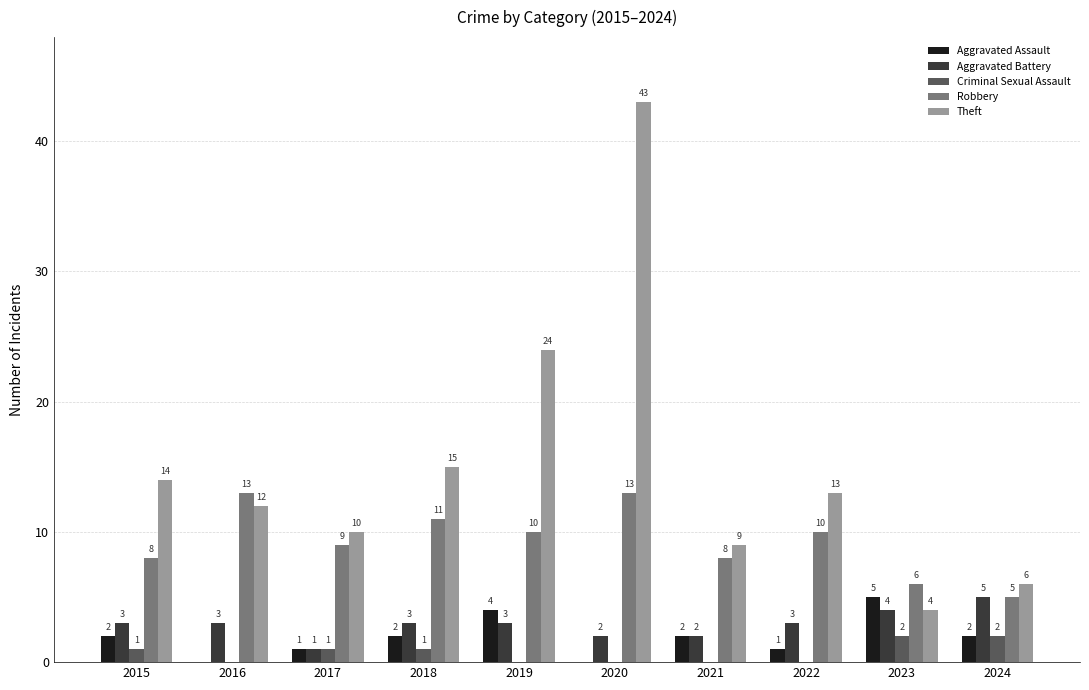

The Criminal Sexual Assault series shows 0 at 2016. True or false?

True